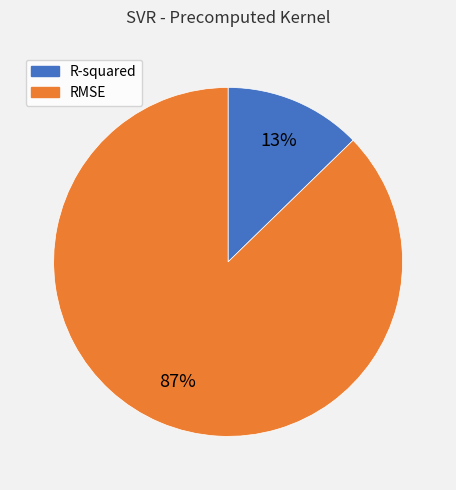

Which category has the biggest portion of the pie?

RMSE